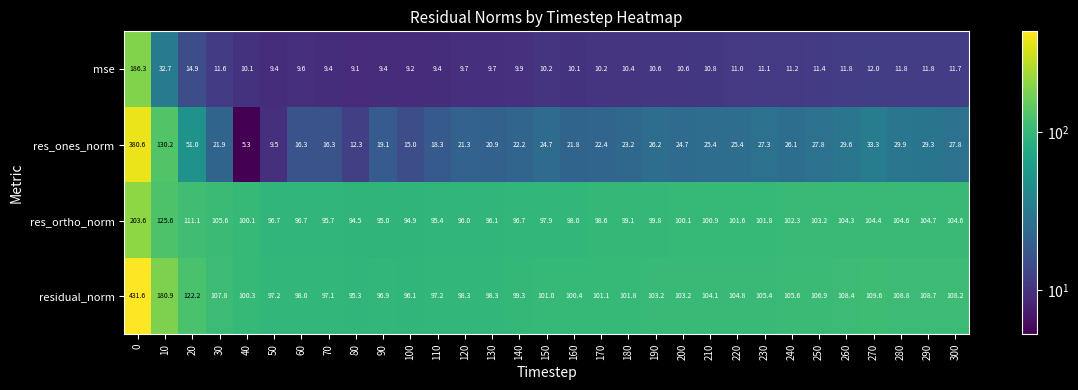

Which series has the widest spread of values?

res_ones_norm